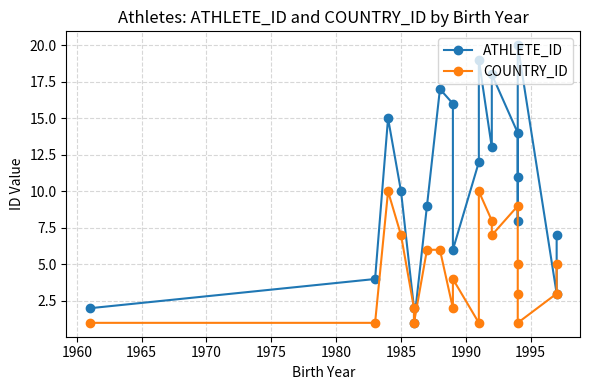

True or false: ATHLETE_ID has more than 1 points higher than both neighbors.

True